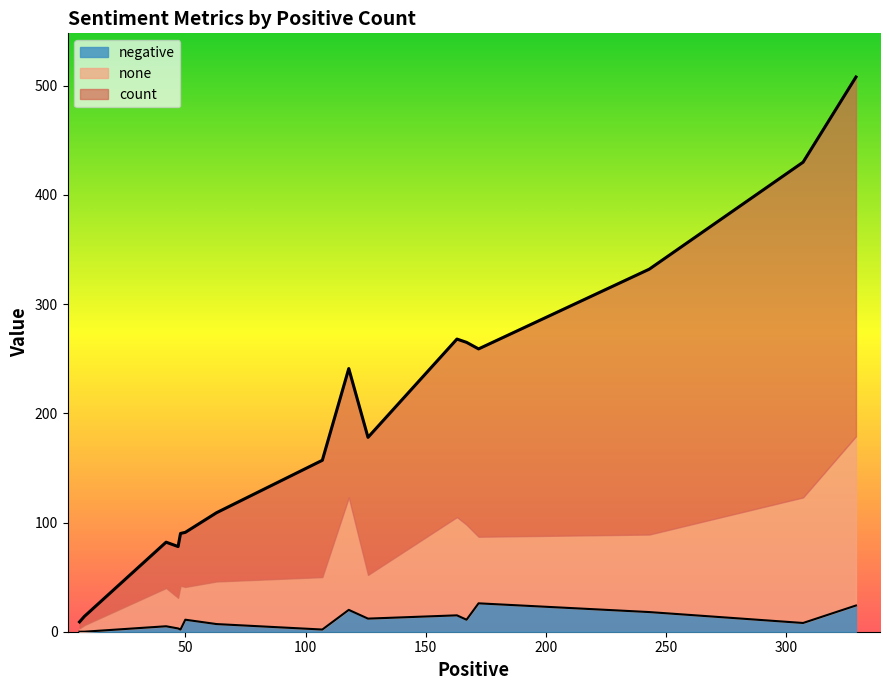

True or false: negative and count intersect in this chart.

False